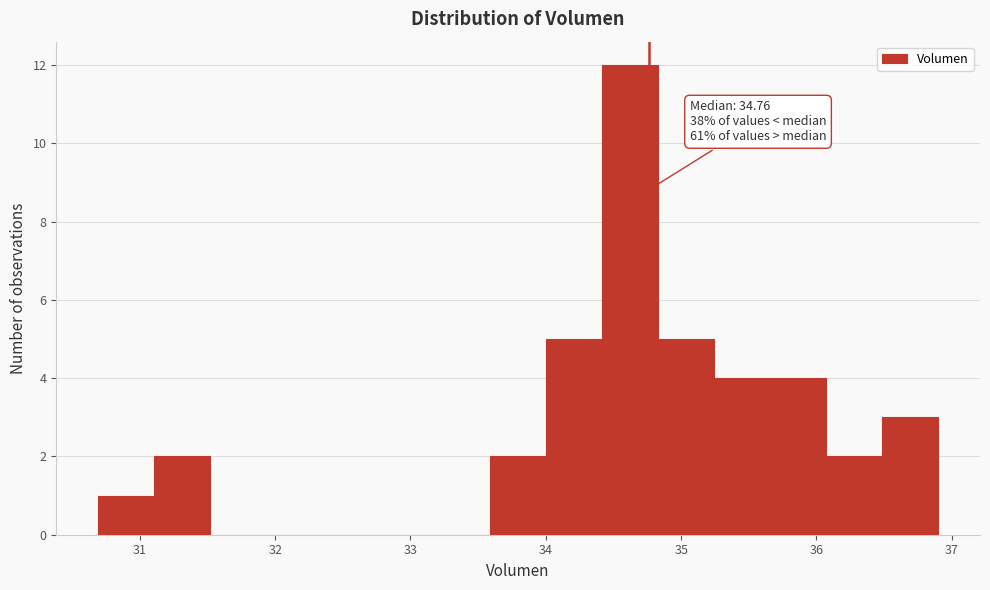

Over which range of the x-axis is the bar tallest?

34.4 to 34.8